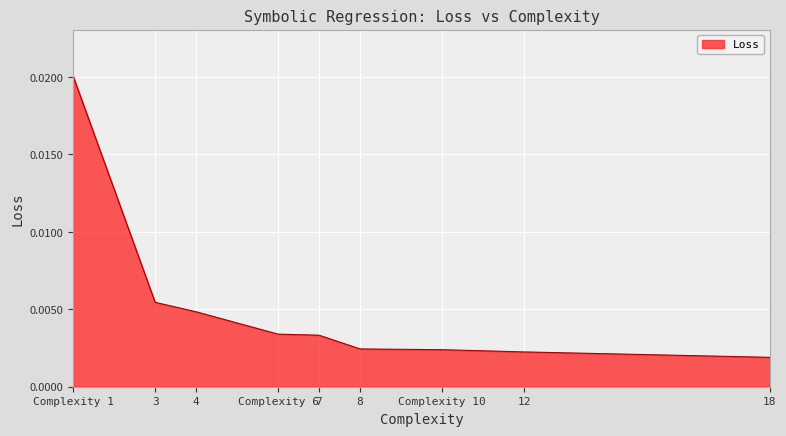

What position from the right is Complexity 1?

9